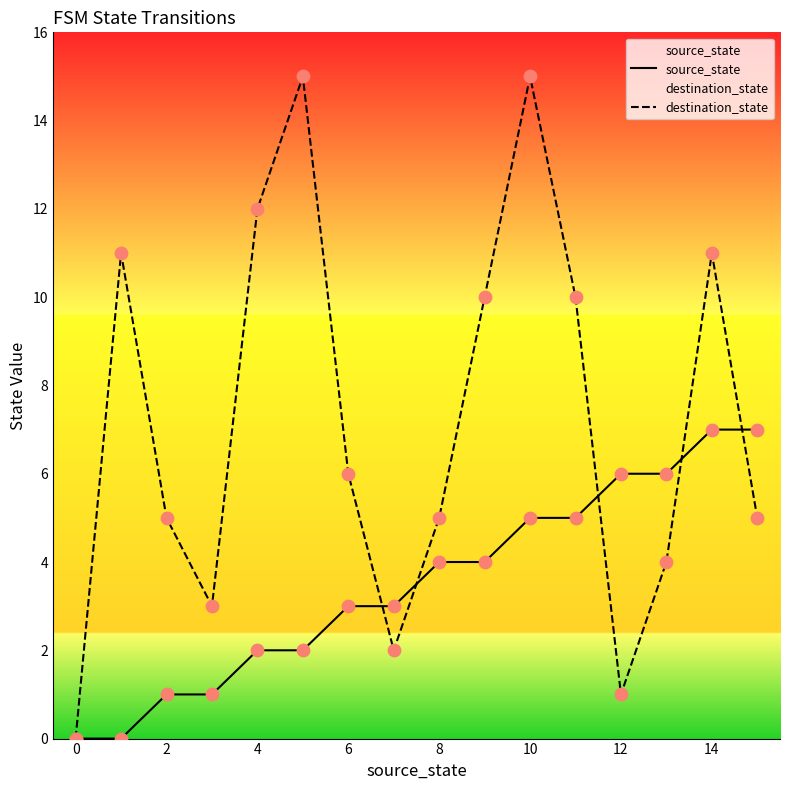

Which series has the largest Y range (max minus min)?

destination_state